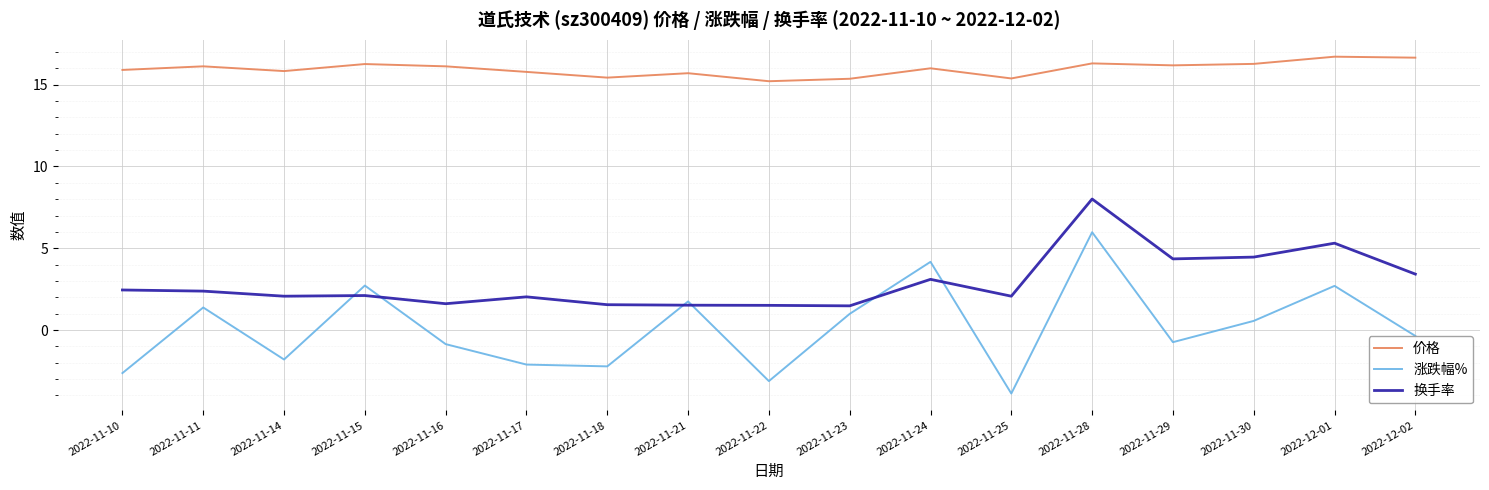

At how many categories does at least one series exceed 0?

17